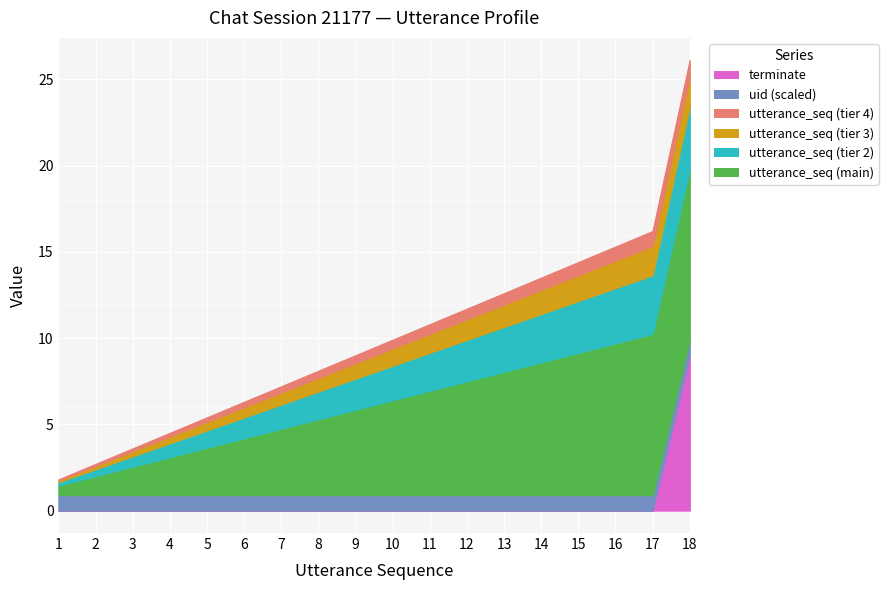

At which category is the sum across all series the highest?

18